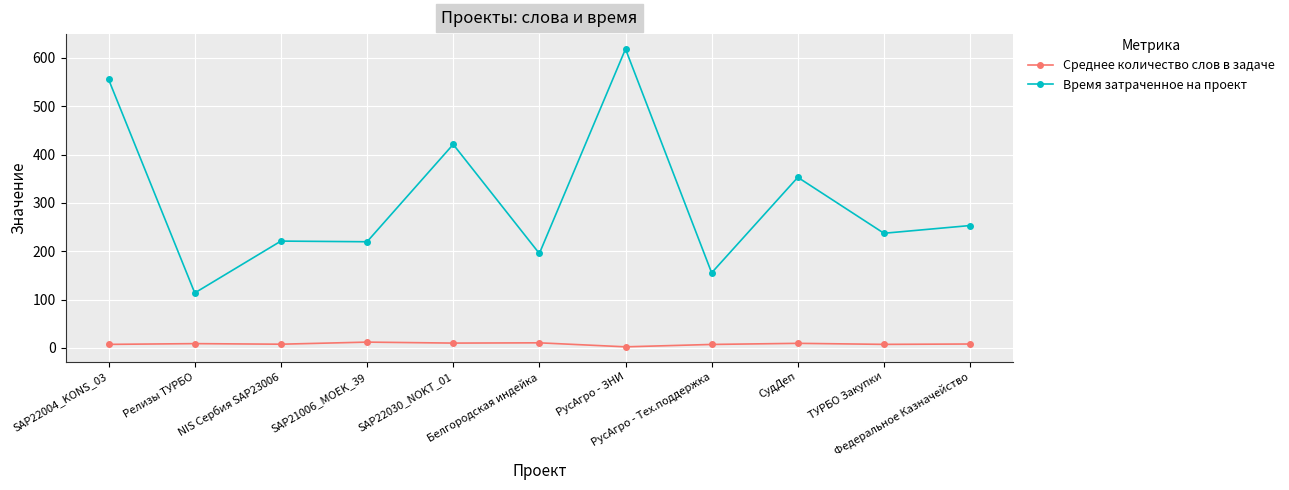

What is the minimum value for Среднее количество слов в задаче?

2.2